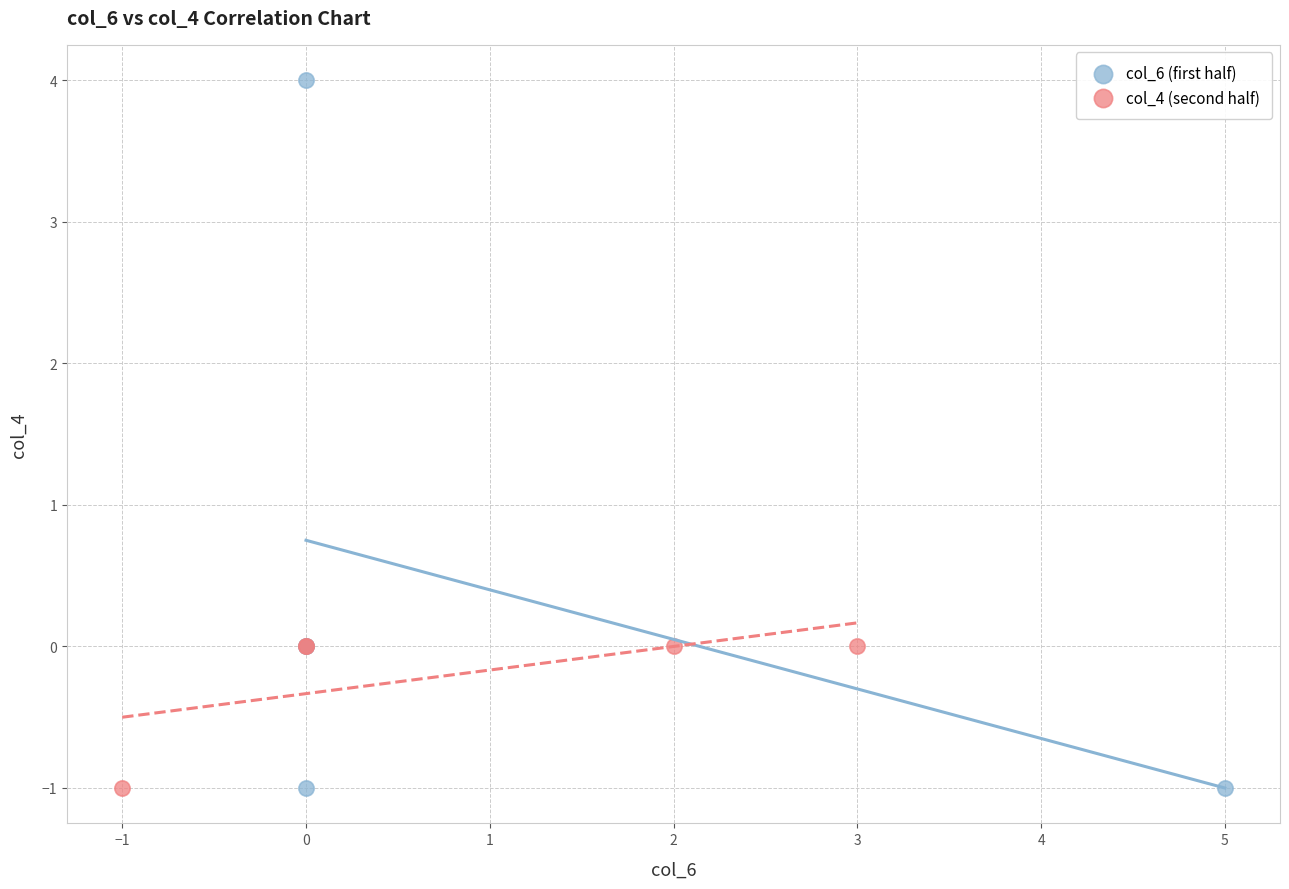

Which series has the largest Y range (max minus min)?

col_6 (first half)